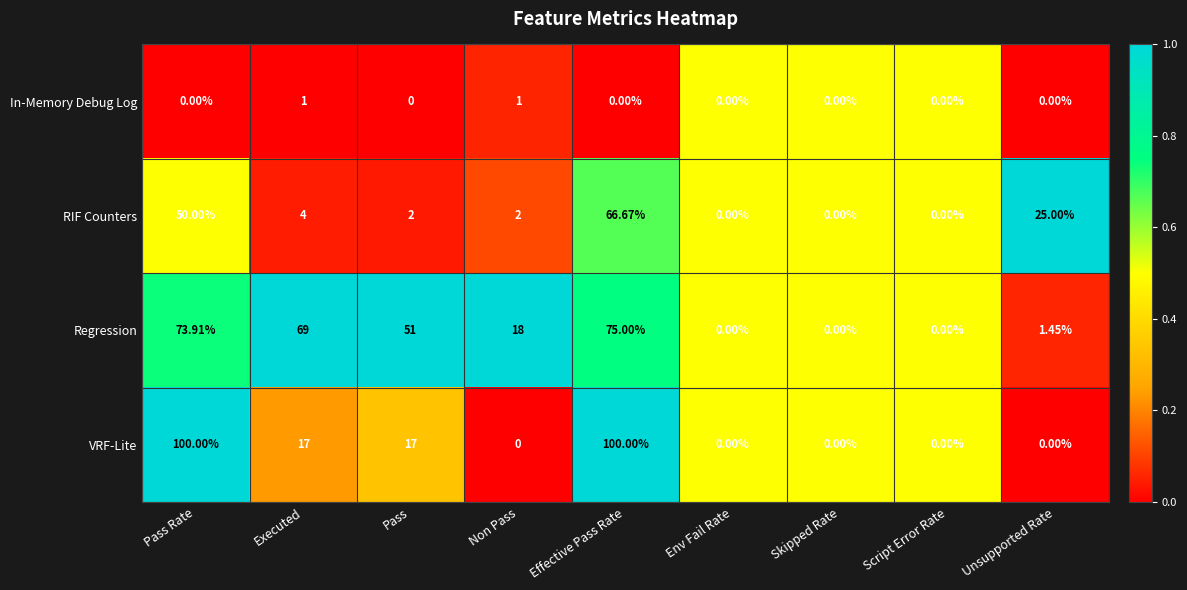

List the series in order of their peak value, lowest first.

In-Memory Debug Log, RIF Counters, Regression, VRF-Lite